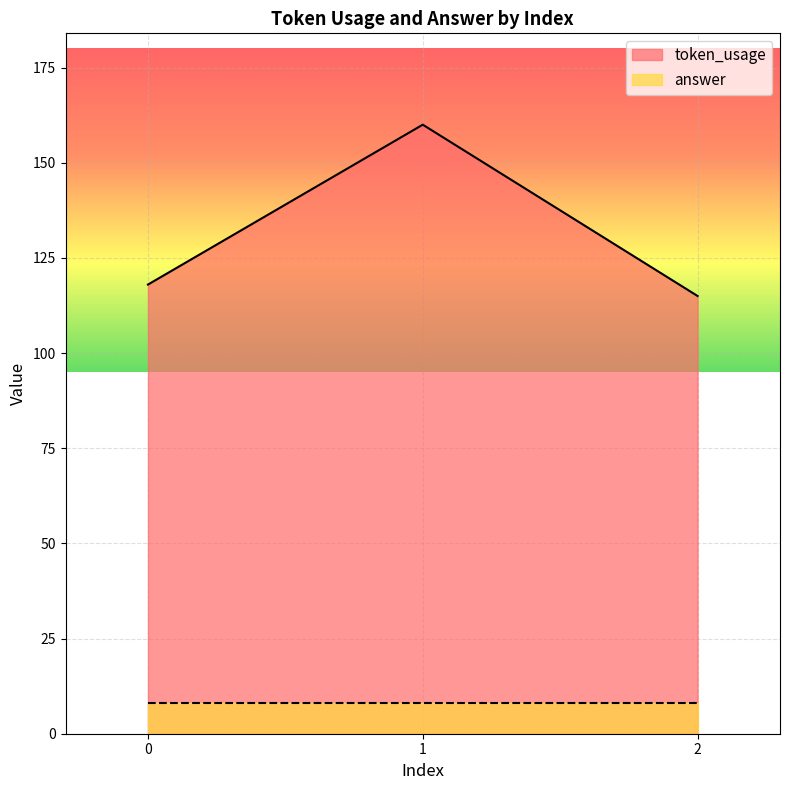

How many lines are shown in the chart?

2